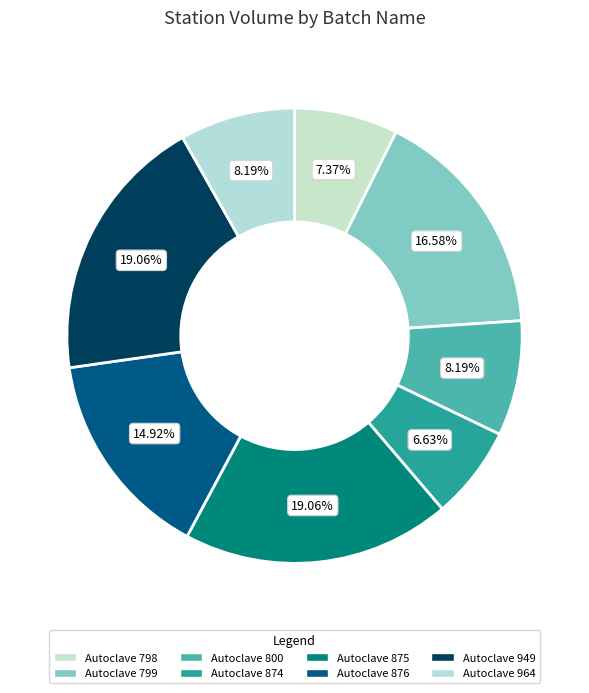

To the nearest percent, what is the average slice percentage?

12%